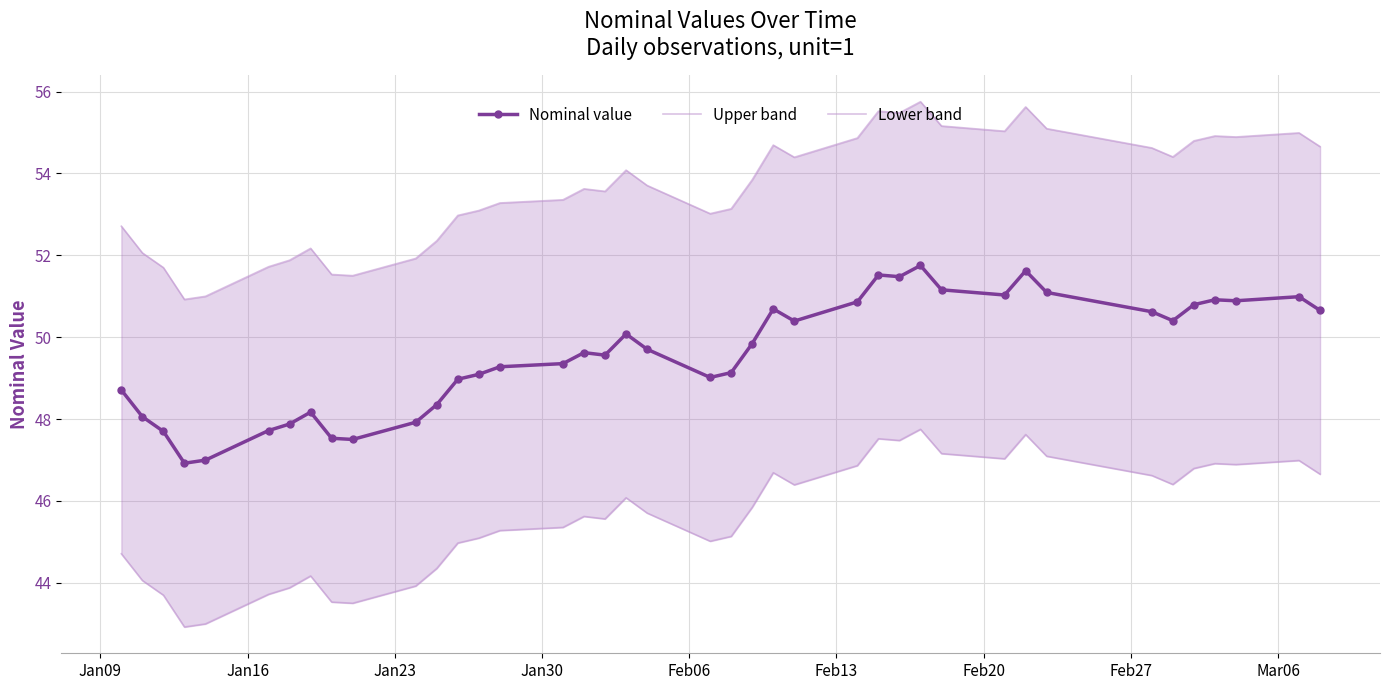

What is the value of the Nominal value point at the 24th from the left?

50.7